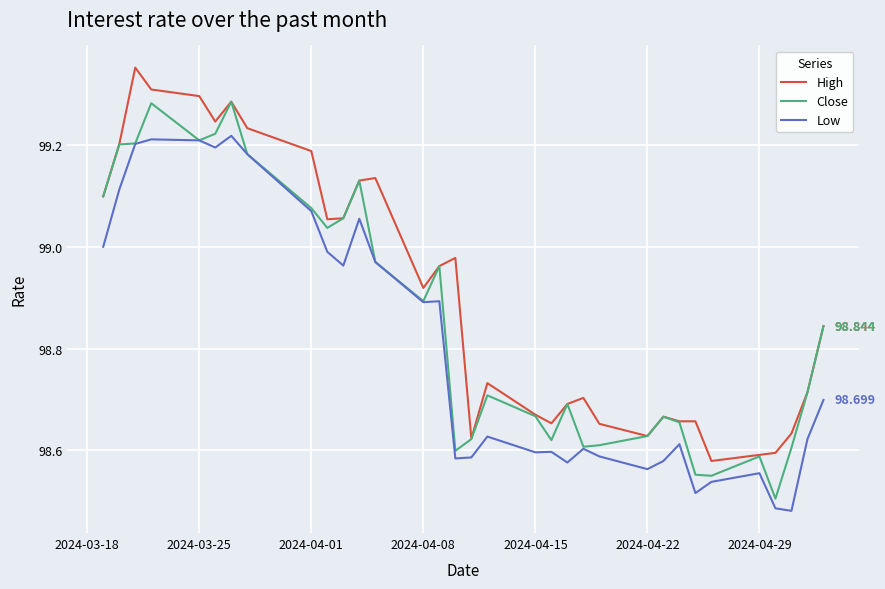

True or false: High has more than 0 points higher than both neighbors.

True